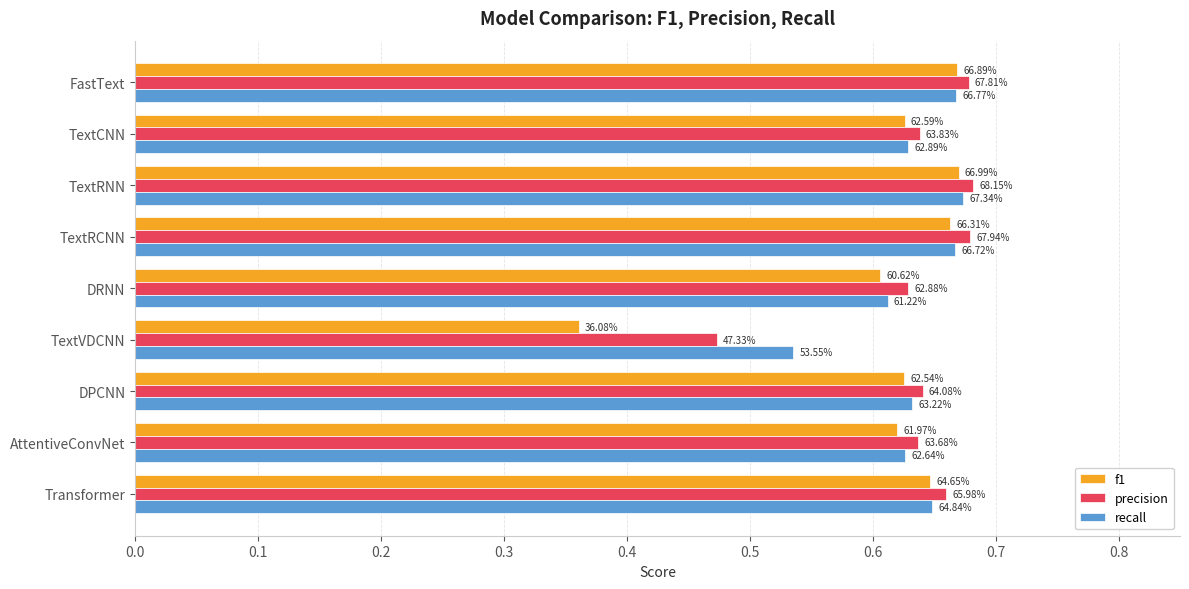

What is the minimum value shown in the chart?

0.4